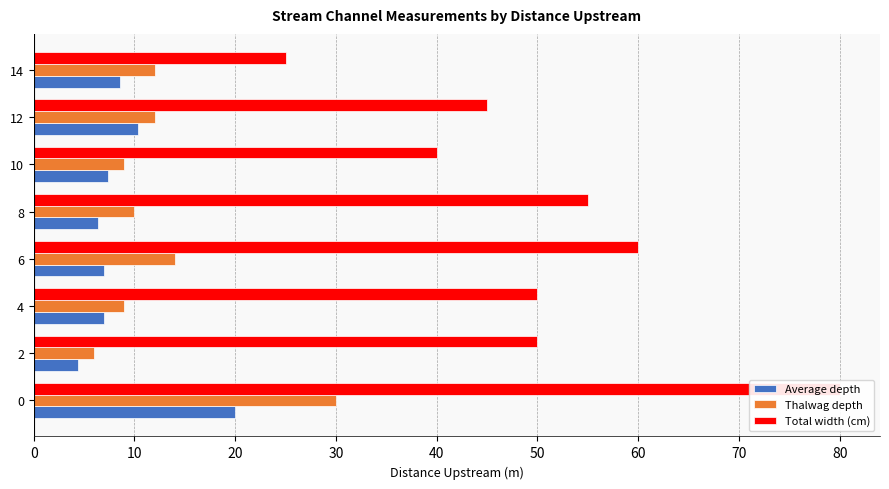

Reading left to right, extract all data points from this chart.

Average depth: 20.0	4.4	7.0	7.0	6.4	7.4	10.4	8.6
Thalwag depth: 30.0	6.0	9.0	14.0	10.0	9.0	12.0	12.0
Total width (cm): 80.0	50.0	50.0	60.0	55.0	40.0	45.0	25.0